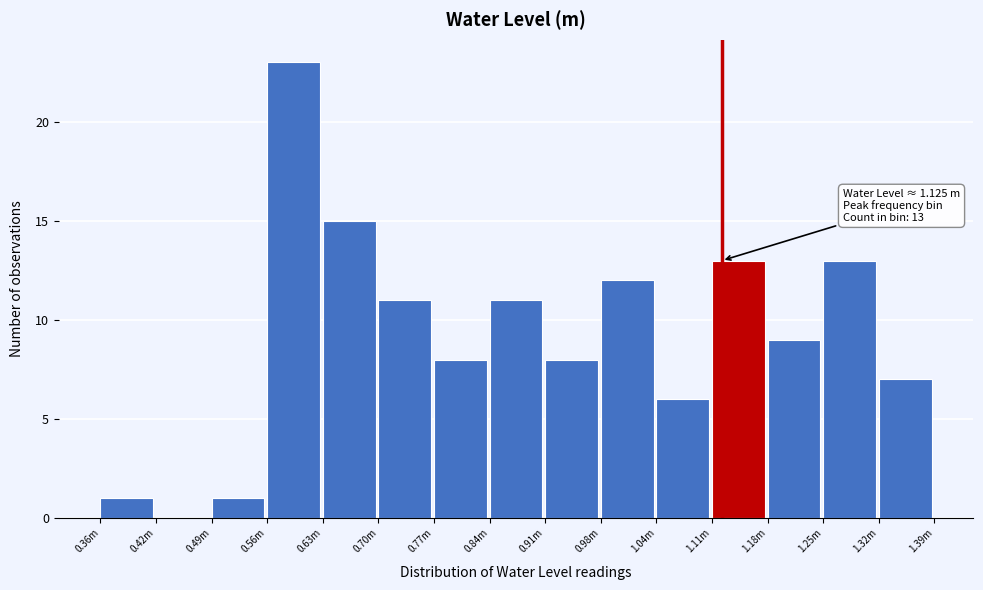

Reading left to right, transcribe all the data shown in this chart.

0.36m=1	0.42m=0	0.49m=1	0.56m=23	0.63m=15	0.70m=11	0.77m=8	0.84m=11	0.91m=8	0.98m=12	1.04m=6	1.11m=13	1.18m=9	1.25m=13	1.32m=7